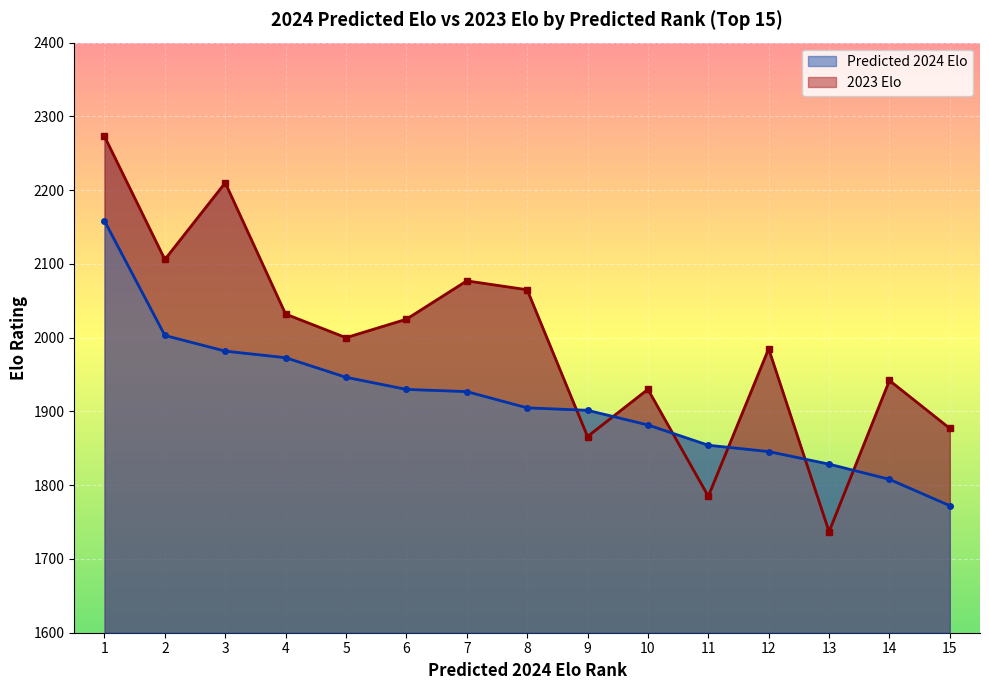

Which series changed the most between 1 and 10?

2023 Elo